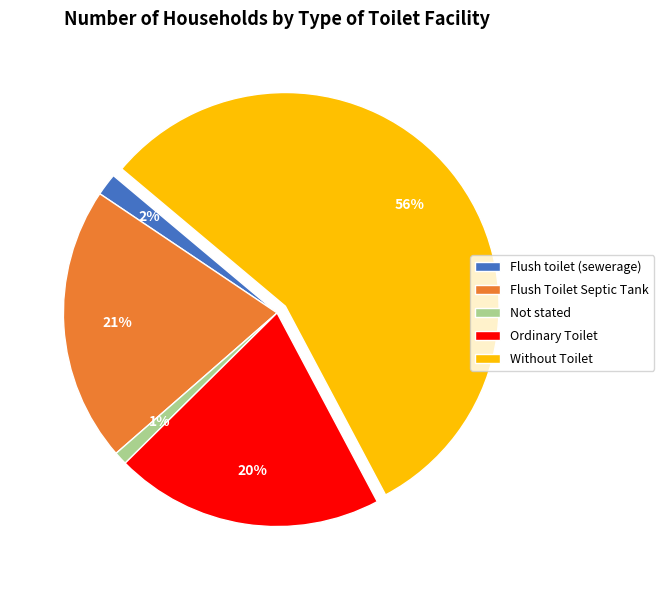

Which slice is the smallest?

Not stated